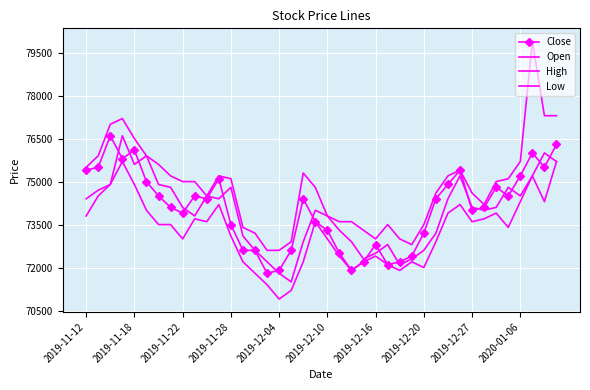

Reading left to right, extract all data points from this chart.

Close: 75400	75500	76600	75800	76100	75000	74500	74100	73900	74500	74400	75100	73500	72600	72600	71800	71900	72600	74400	73600	73300	72500	71900	72200	72800	72100	72200	72400	73200	74400	74900	75400	74000	74100	74800	74500	75200	76000	75500	76300
Open: 74400	74700	74900	76600	75600	75900	74900	74800	74100	73800	74500	74400	74800	73100	72600	72200	71800	71500	72900	74000	73800	73300	72900	72300	72500	72800	72100	72300	72600	73200	74400	75200	74100	74000	74100	74800	74500	75200	76000	75700
High: 75500	75900	77000	77200	76500	75900	75600	75200	75000	75000	74500	75200	75100	73400	73200	72600	72600	72900	75300	74800	73800	73600	73600	73300	73000	73500	73000	72800	73500	74600	75200	75400	74600	74200	75000	75100	75700	79900	77300	77300
Low: 73800	74500	74900	75700	74900	74000	73500	73500	73000	73700	73600	74200	73100	72200	71800	71400	70900	71200	72200	73600	73000	72400	71900	72200	72400	72100	71900	72200	72000	72900	73900	74200	73600	73700	73900	73400	74300	75200	74300	75700